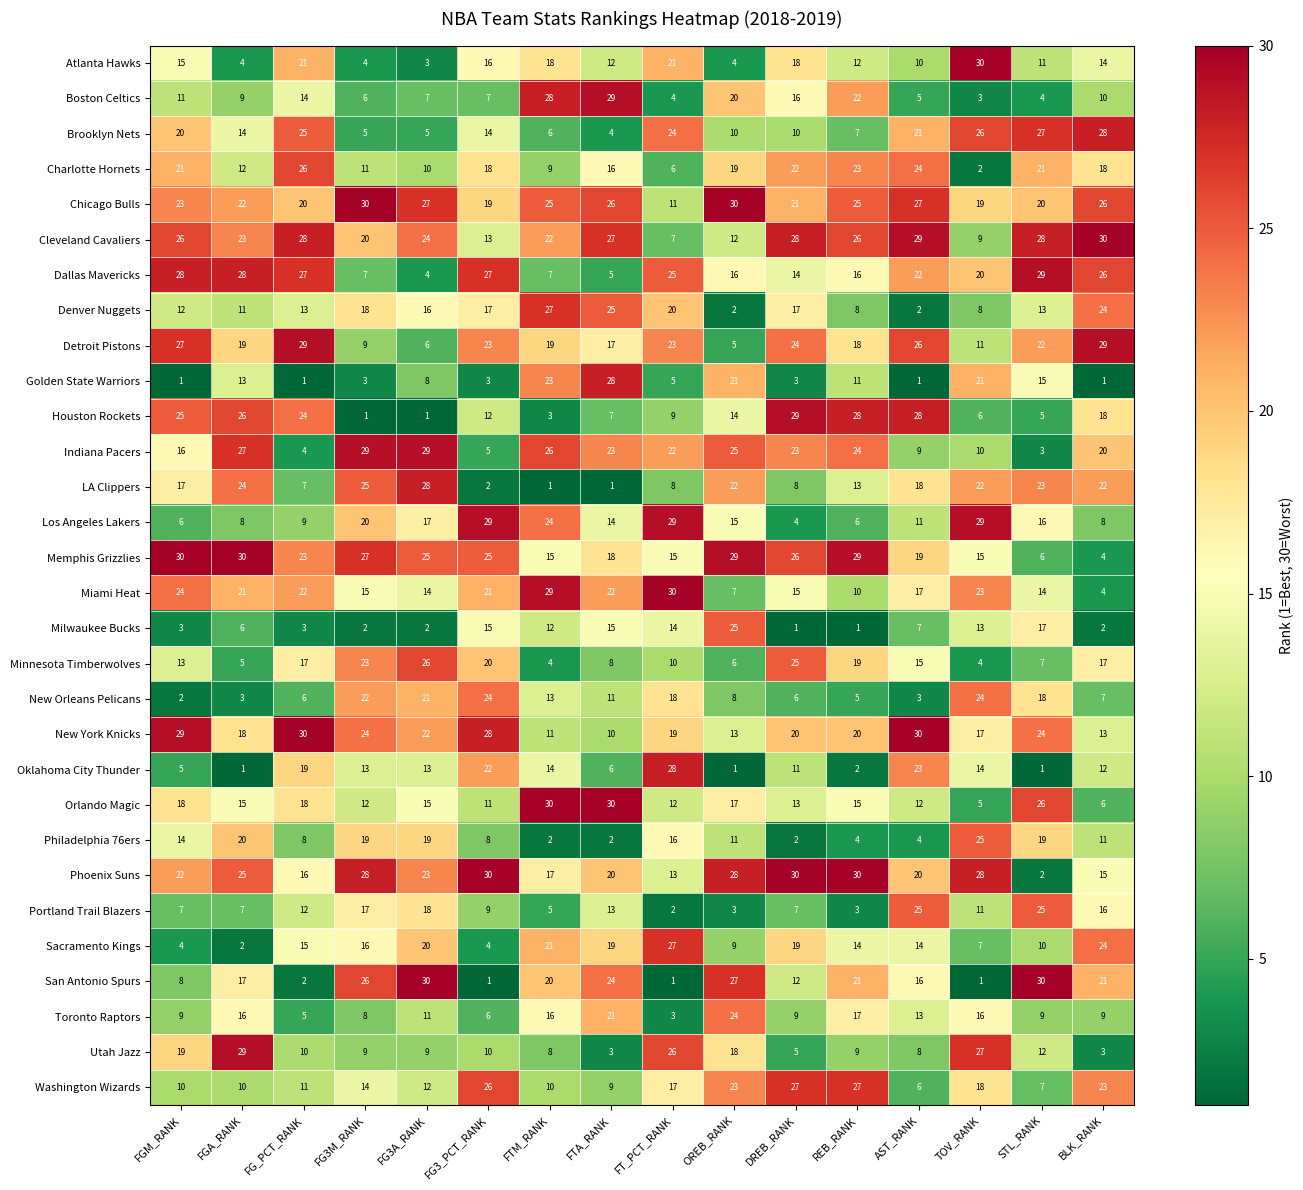

Rank the series at REB_RANK from highest to lowest value.

Phoenix Suns, Memphis Grizzlies, Houston Rockets, Washington Wizards, Cleveland Cavaliers, Chicago Bulls, Indiana Pacers, Charlotte Hornets, Boston Celtics, San Antonio Spurs, New York Knicks, Minnesota Timberwolves, Detroit Pistons, Toronto Raptors, Dallas Mavericks, Orlando Magic, Sacramento Kings, LA Clippers, Atlanta Hawks, Golden State Warriors, Miami Heat, Utah Jazz, Denver Nuggets, Brooklyn Nets, Los Angeles Lakers, New Orleans Pelicans, Philadelphia 76ers, Portland Trail Blazers, Oklahoma City Thunder, Milwaukee Bucks